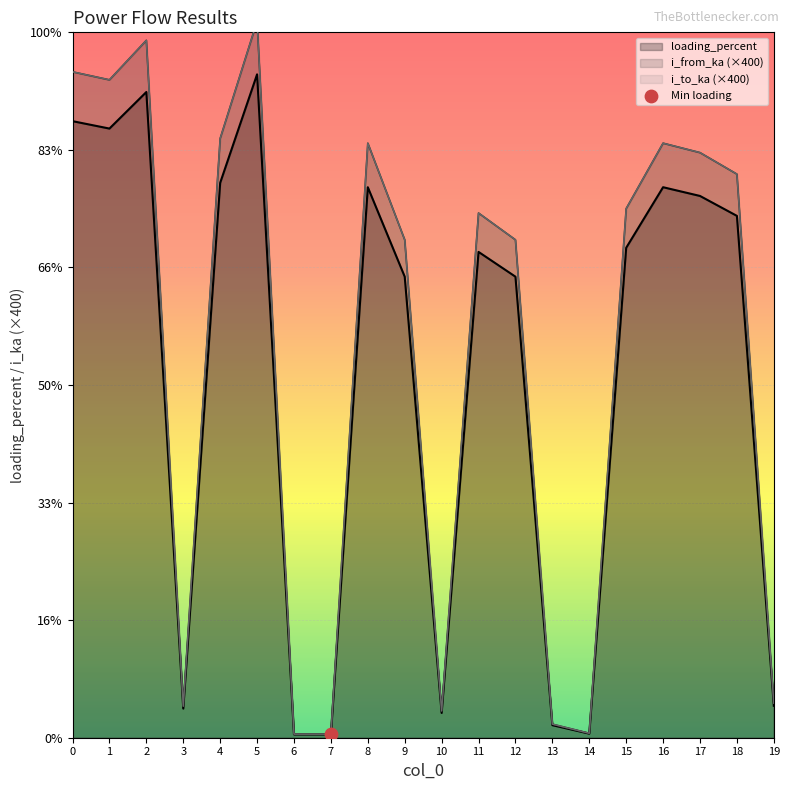

Is the value of i_to_ka at 12 greater than the value of i_from_ka at 18?

No